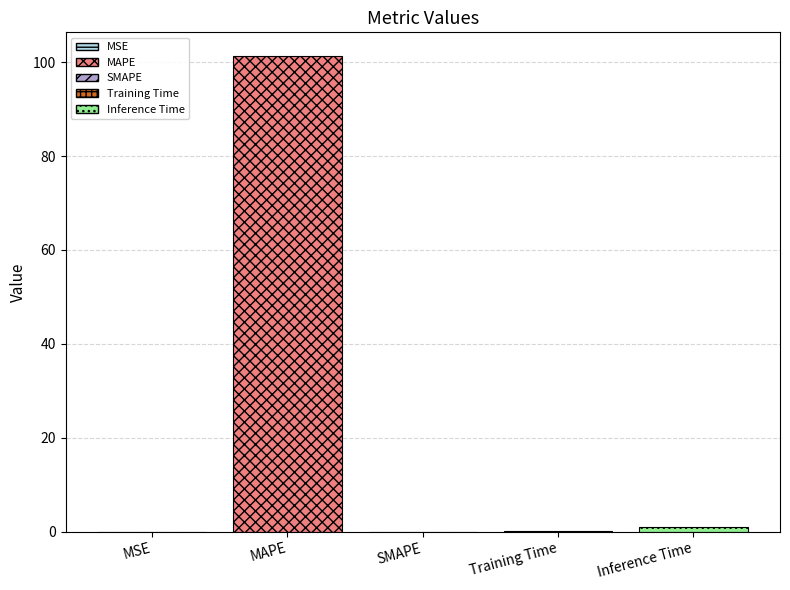

Are the bars horizontal?

No